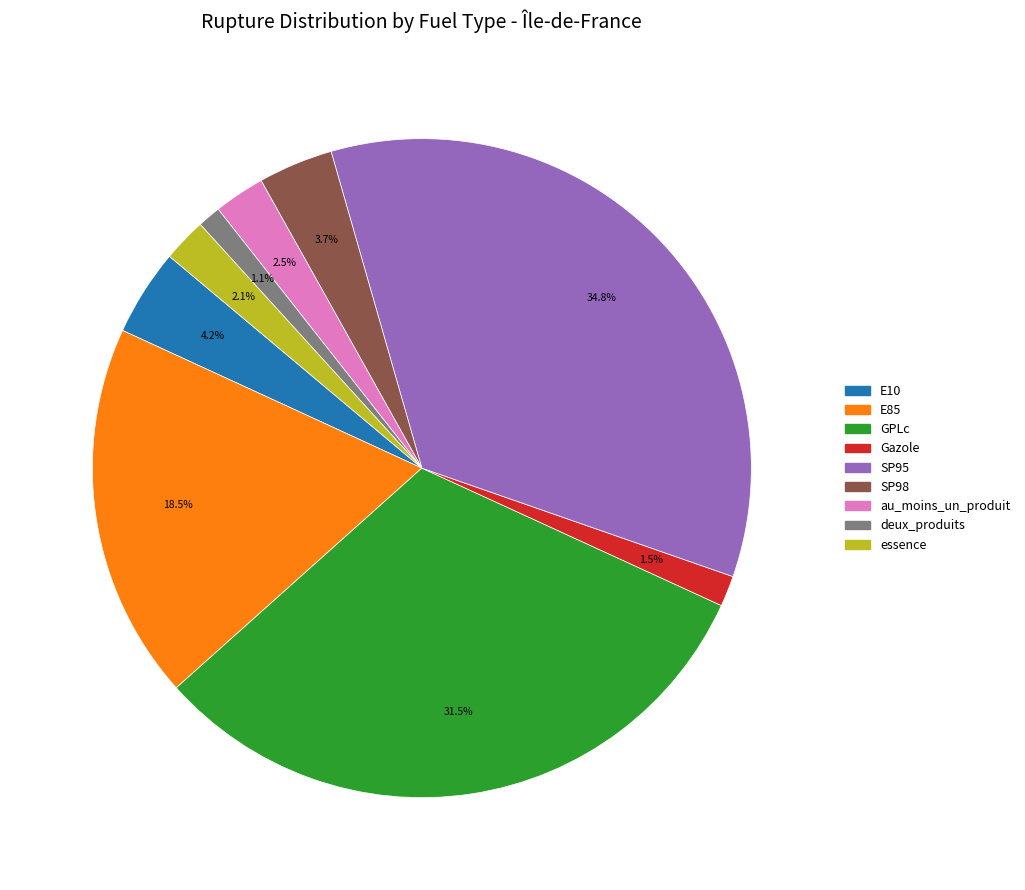

What percentage is NOT represented by Gazole?

98.5%